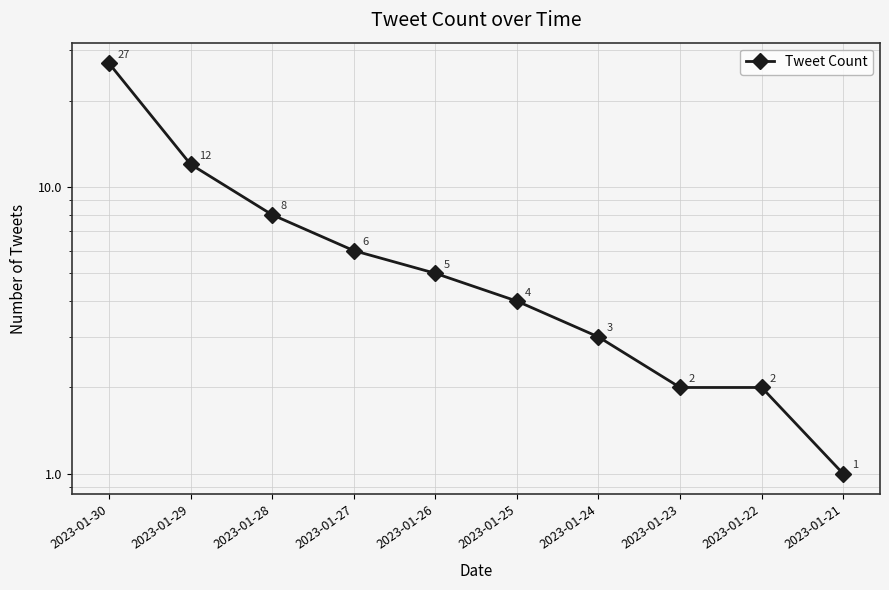

Reading right to left, transcribe all the data shown in this chart.

1	2	2	3	4	5	6	8	12	27